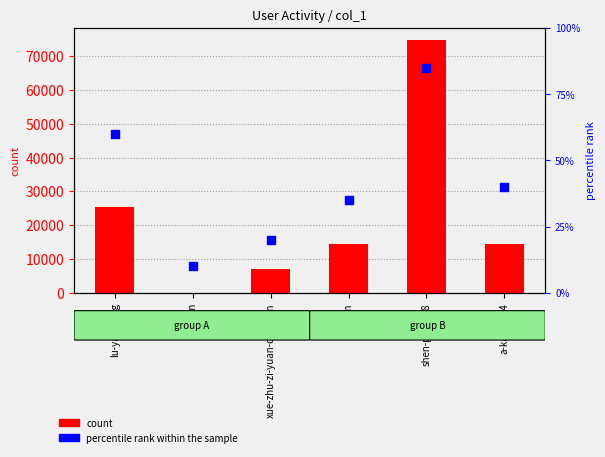

Which series has the widest spread of Y values?

count